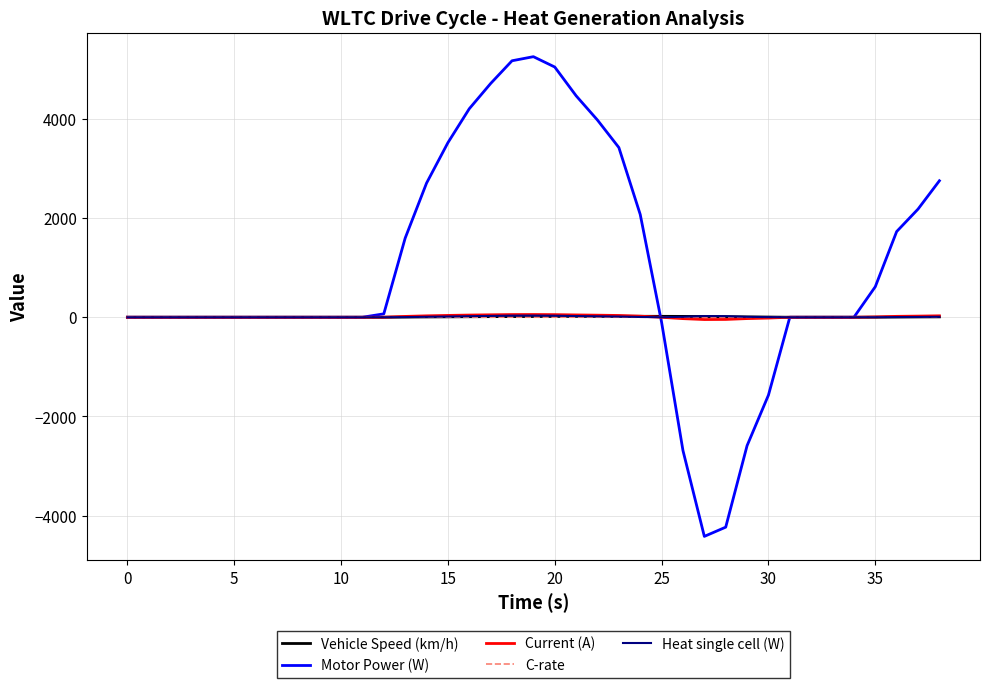

Which series has the largest total across all categories?

Motor Power (W)